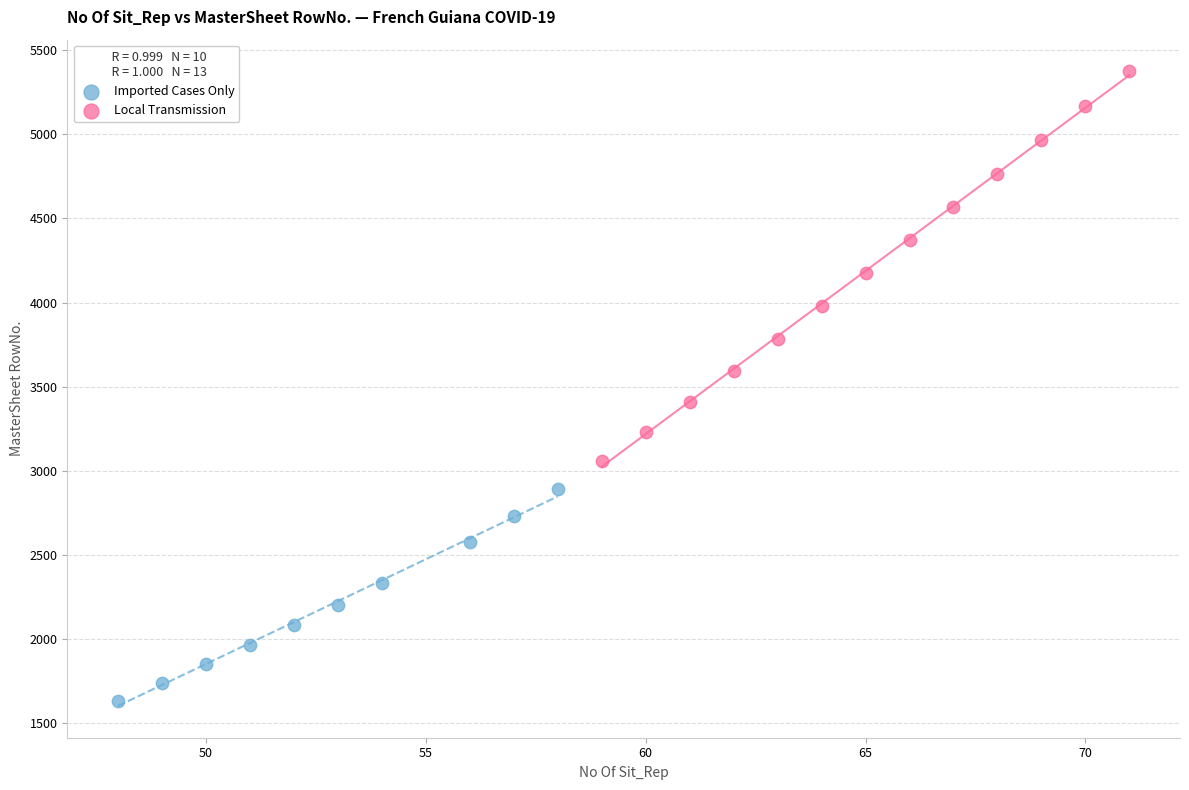

Which series contains the lowest Y value?

Imported Cases Only